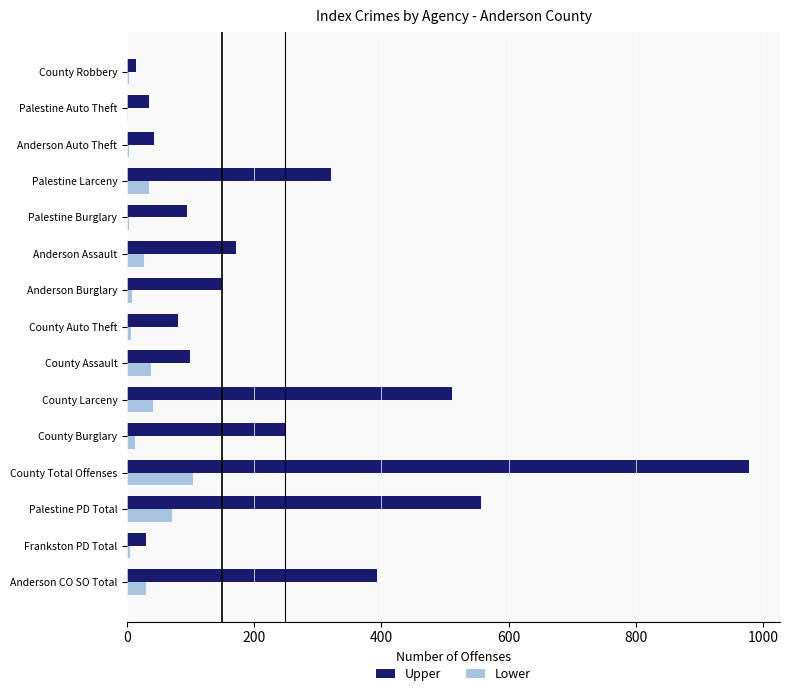

Which series changed the most between County Auto Theft and Palestine Larceny?

Upper